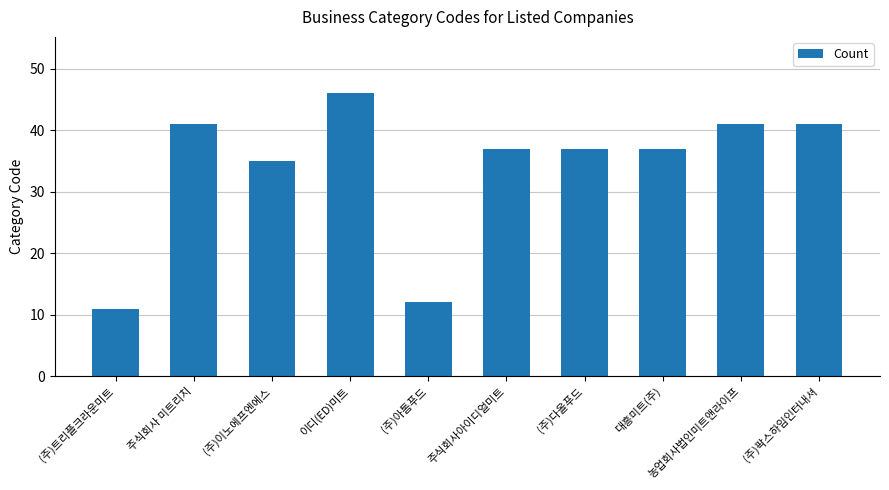

What is the sum of all values?

338